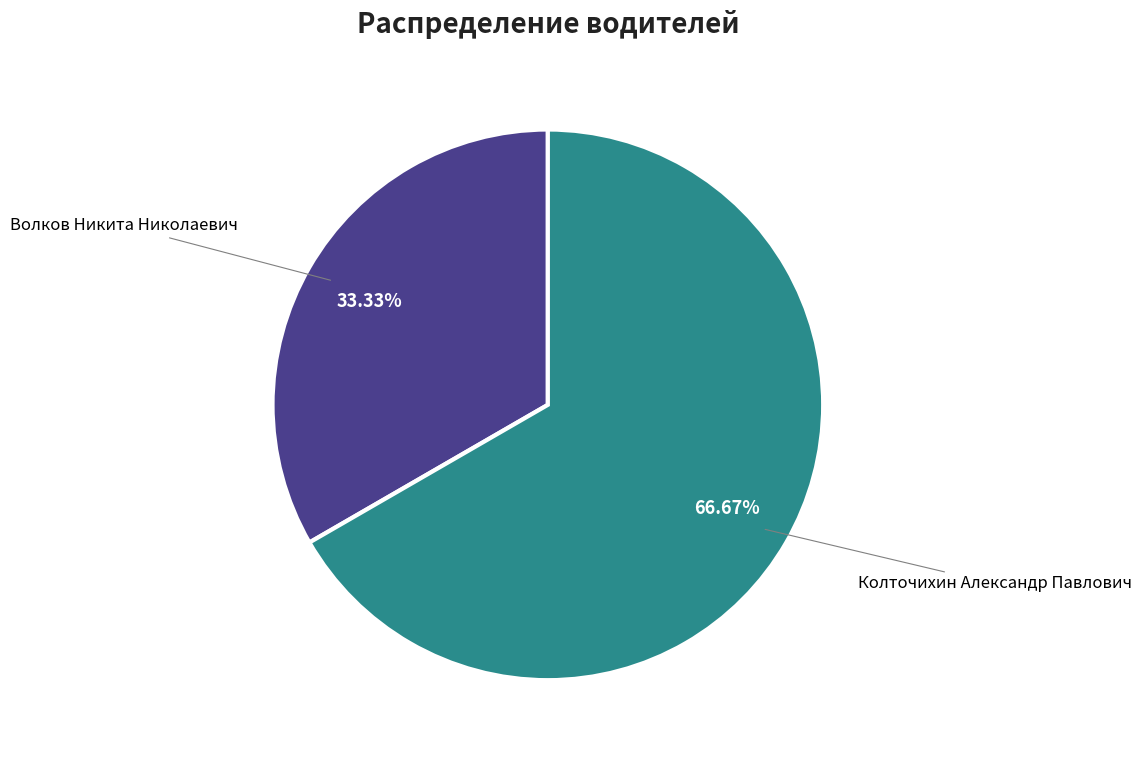

What is the smallest slice in the pie chart?

Волков Никита Николаевич